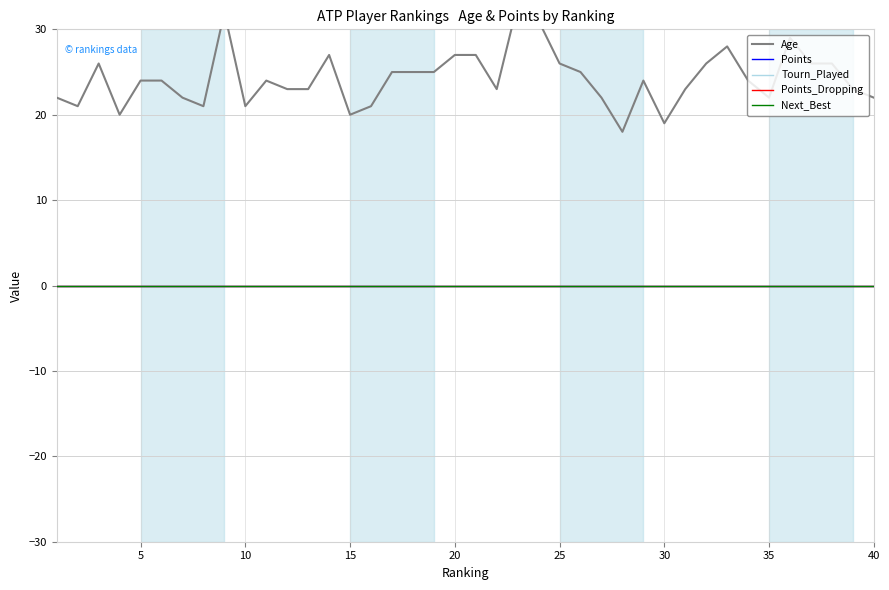

Is it true that Points equals 0 at 25?

True